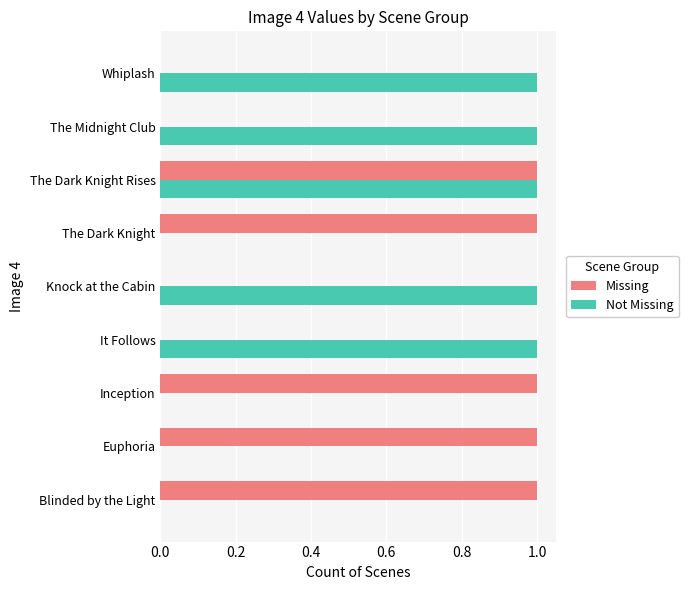

The Not Missing series shows 0 at Blinded by the Light. True or false?

True